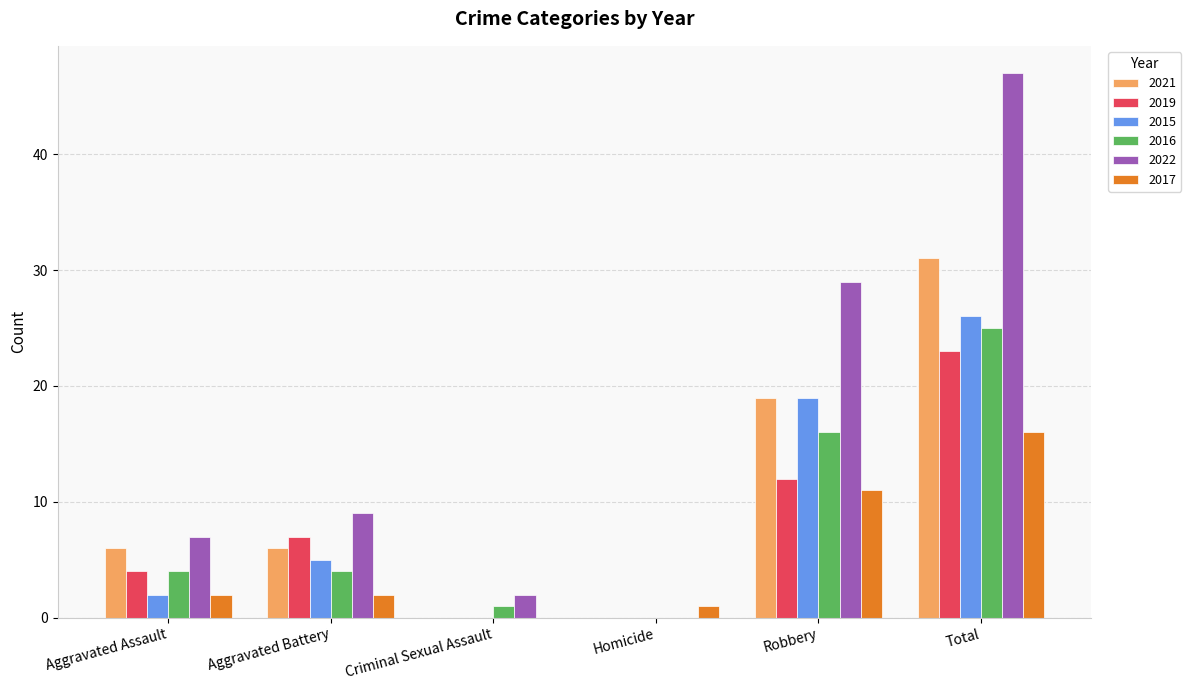

What is the highest value of the 2017 series?

16